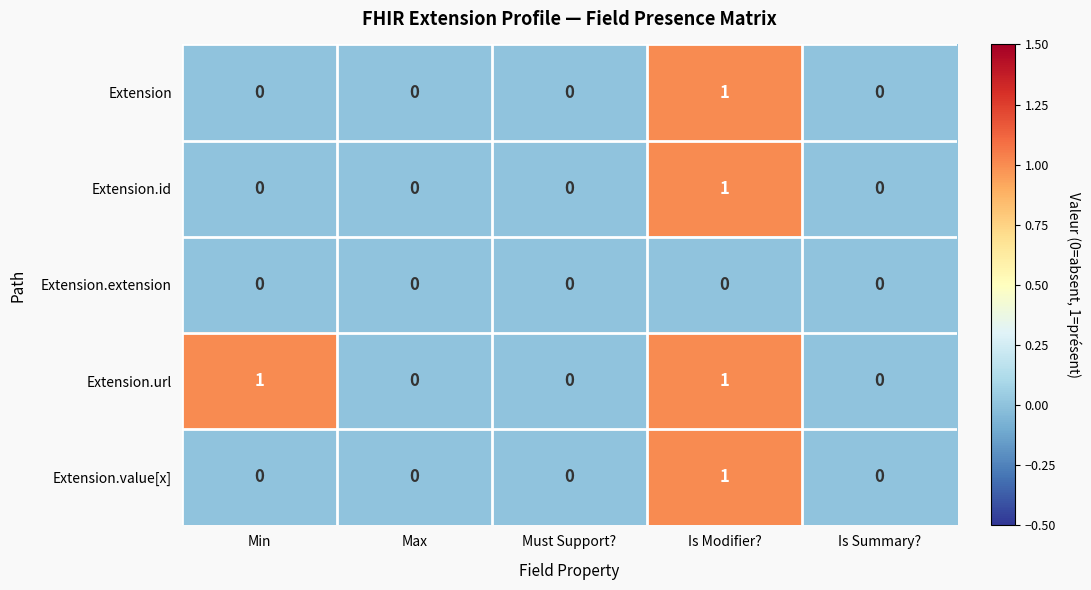

At which label does Extension reach its peak?

Is Modifier?